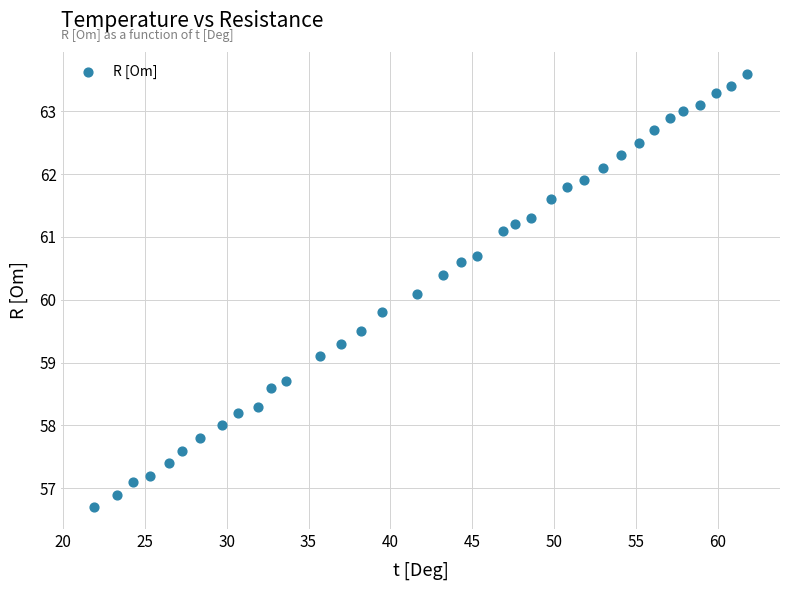

What is the range of Y values (max minus min)?

6.9